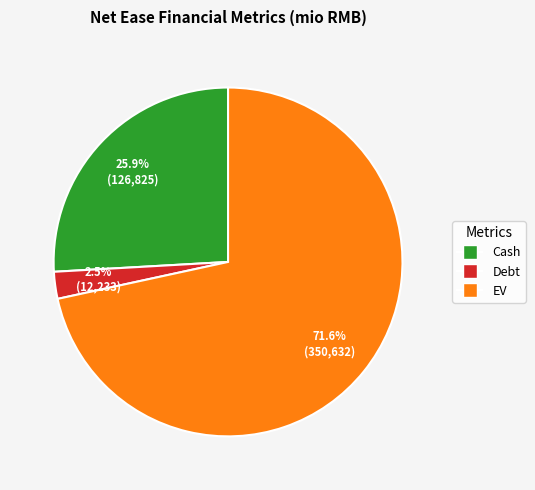

Does any single category account for the majority?

Yes